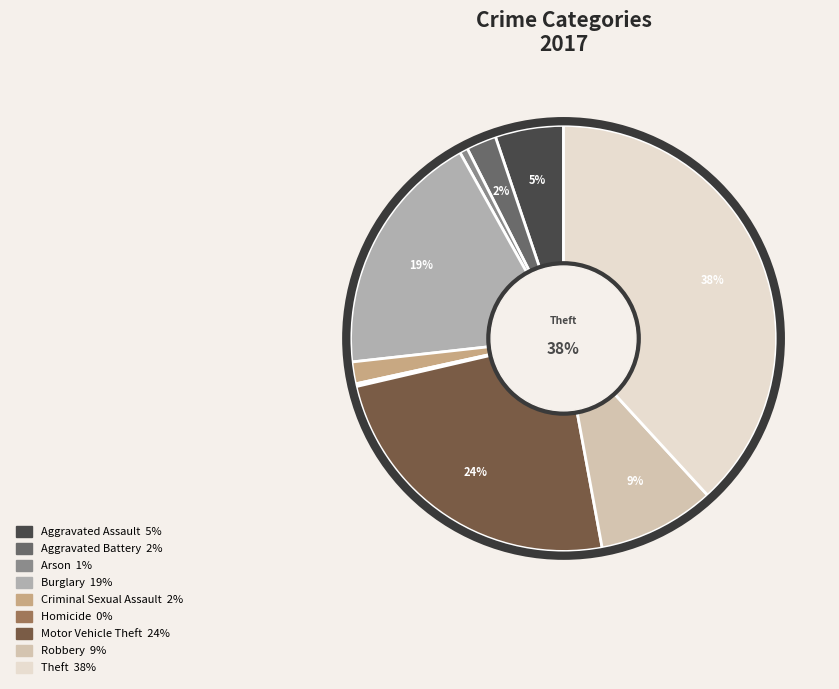

What percentage is the Arson slice, to the nearest percent?

1%